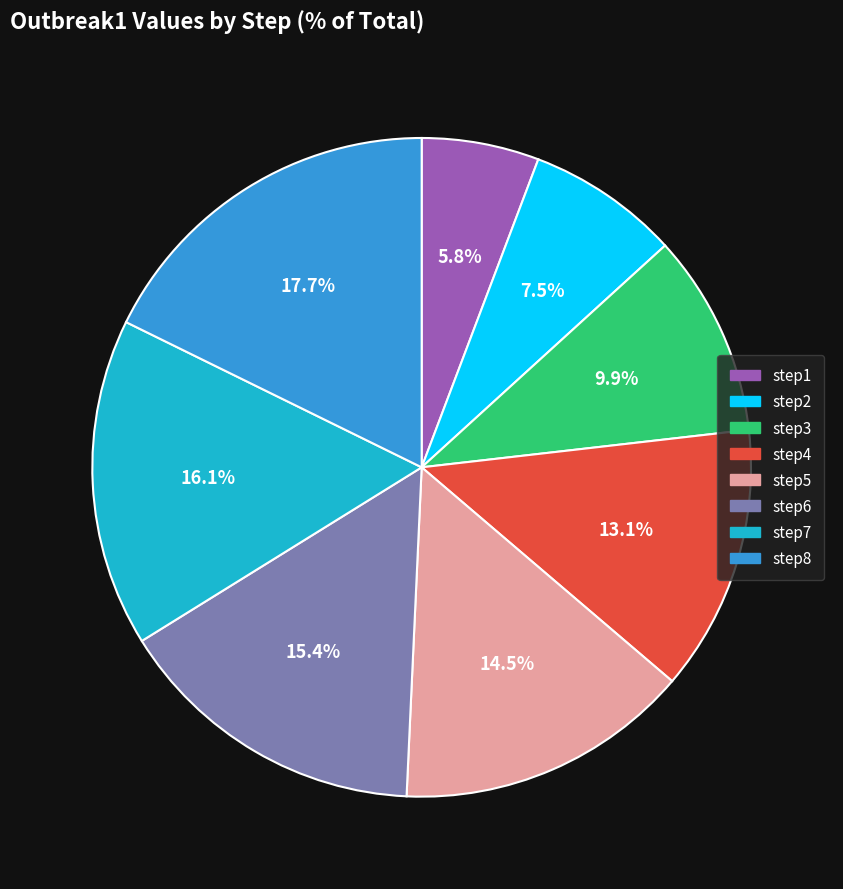

True or false: step2 accounts for 16% of the total.

False